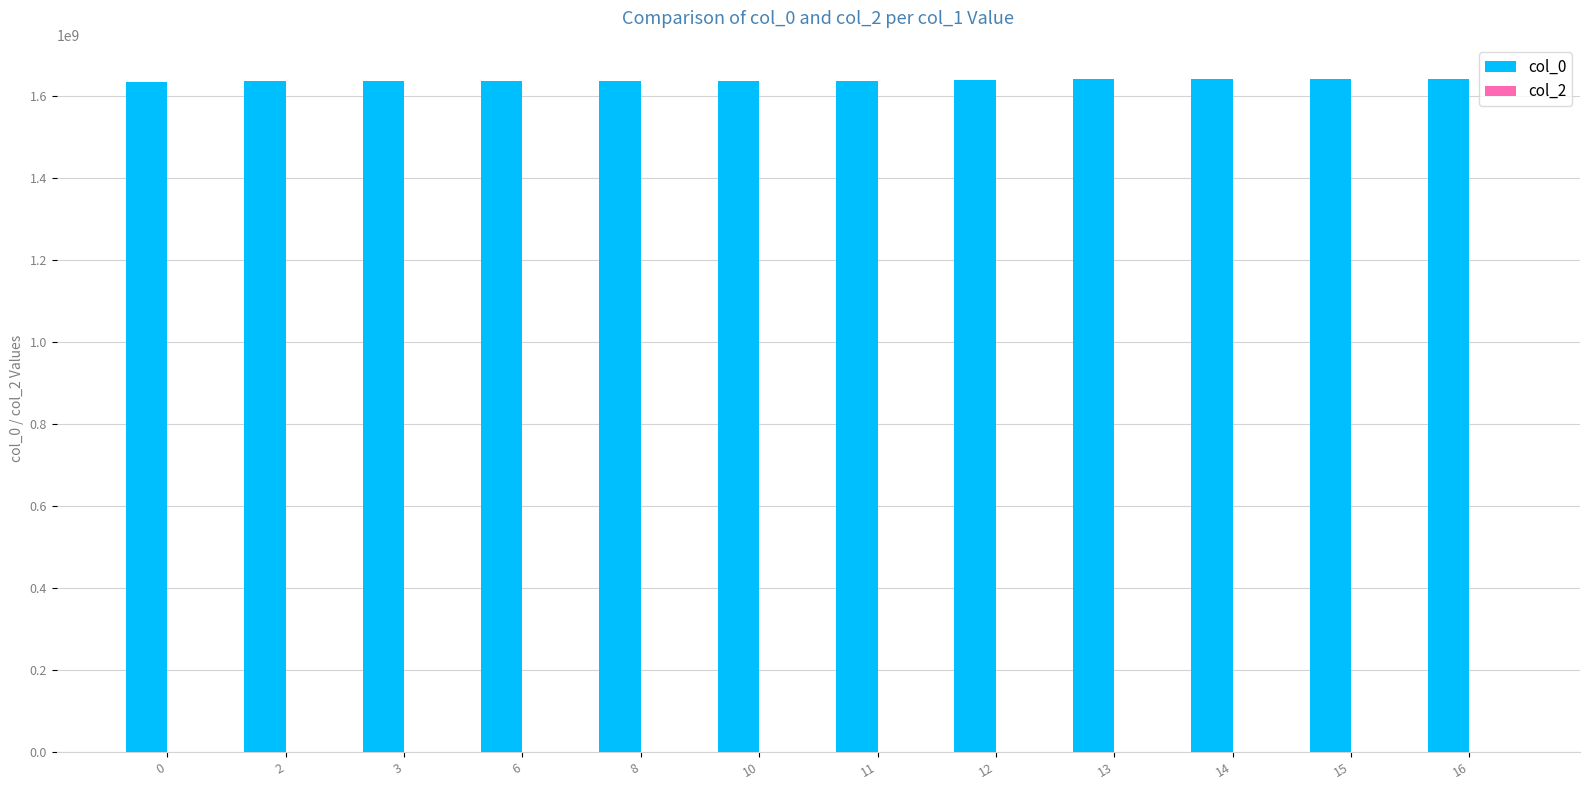

What is the ratio of the value at 8 to the value at 6?

1.0